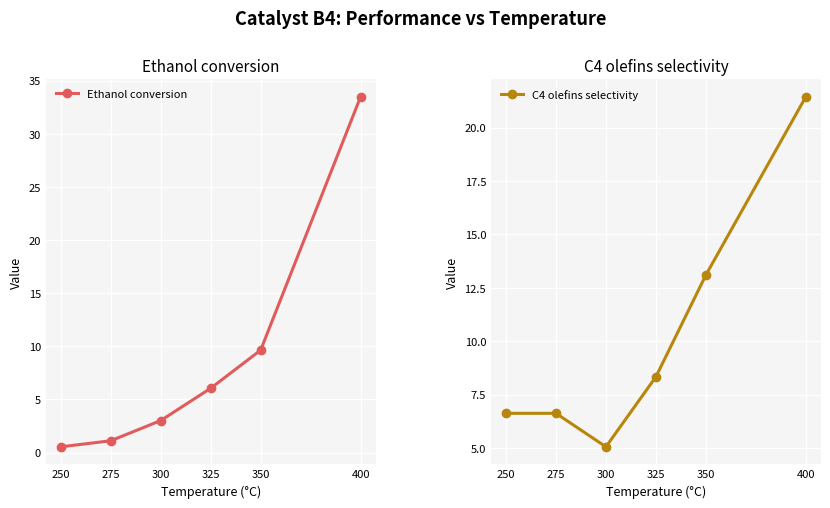

Is the value of C4 olefins selectivity at 350 greater than the value of Ethanol conversion at 350?

Yes